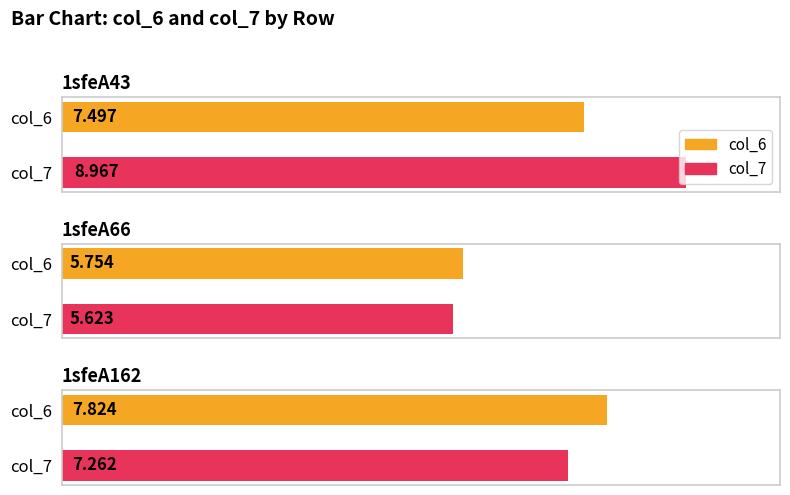

Reading left to right, list all the values displayed in this chart.

col_6: 1sfeA43=7.5	1sfeA66=5.8	1sfeA162=7.8
col_7: 1sfeA43=9.0	1sfeA66=5.6	1sfeA162=7.3